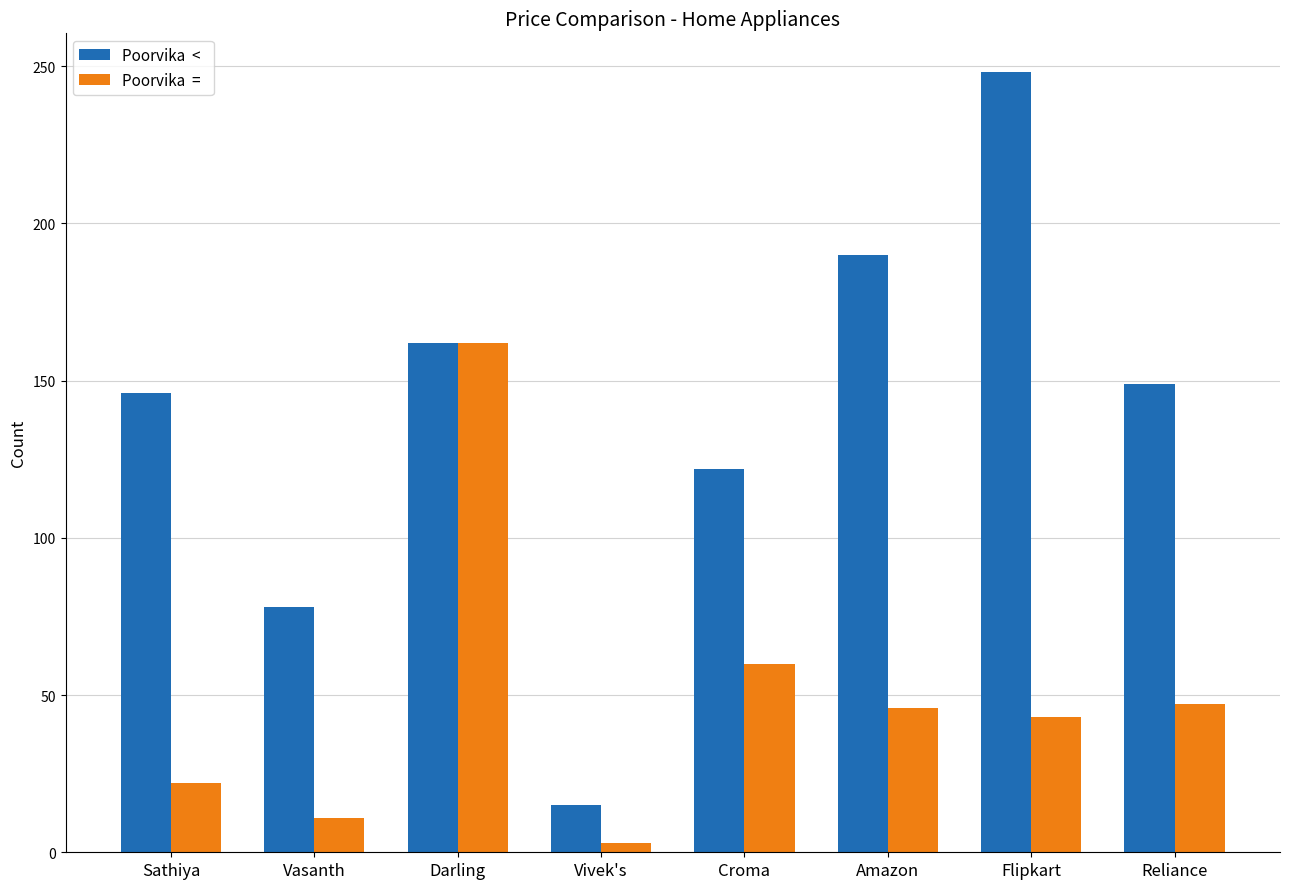

What is the smallest value displayed?

3